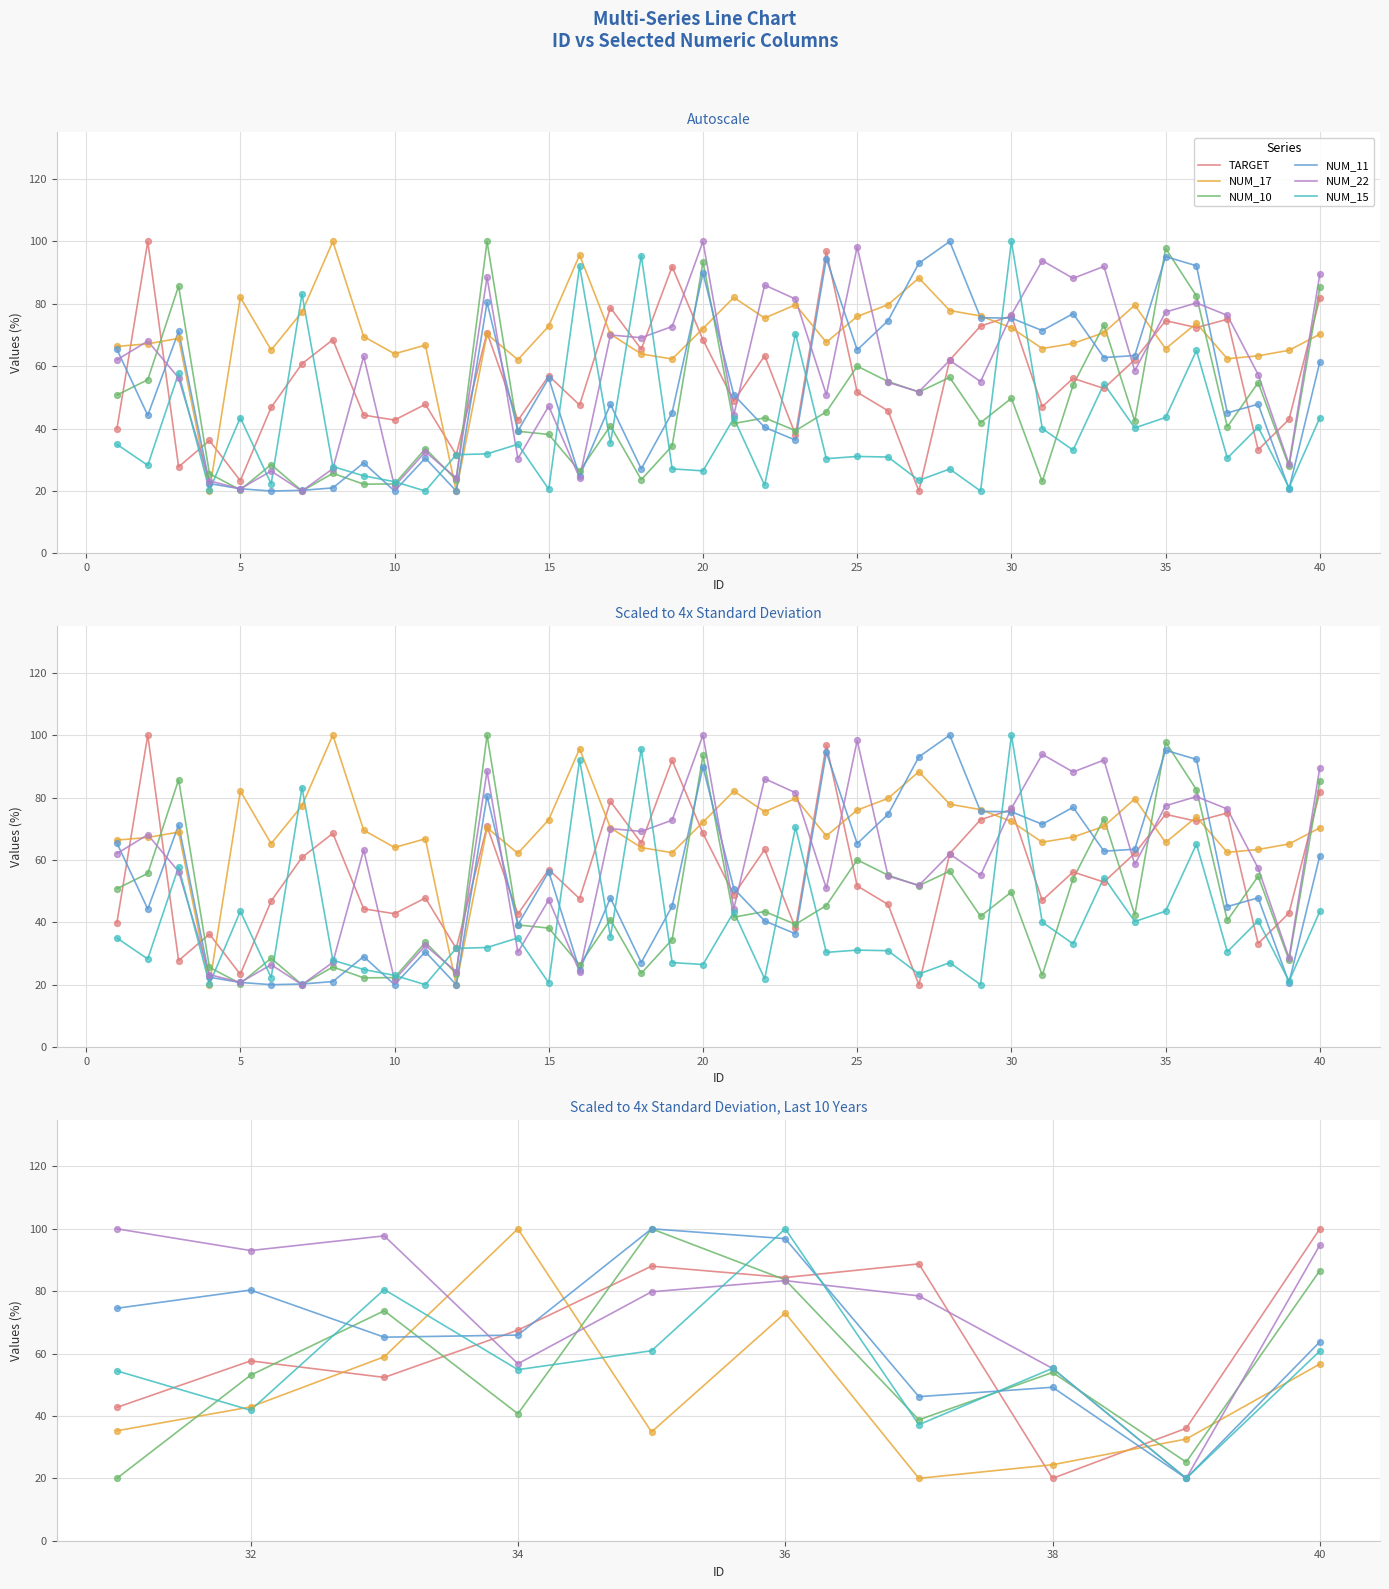

Which series contains the lowest Y value?

TARGET